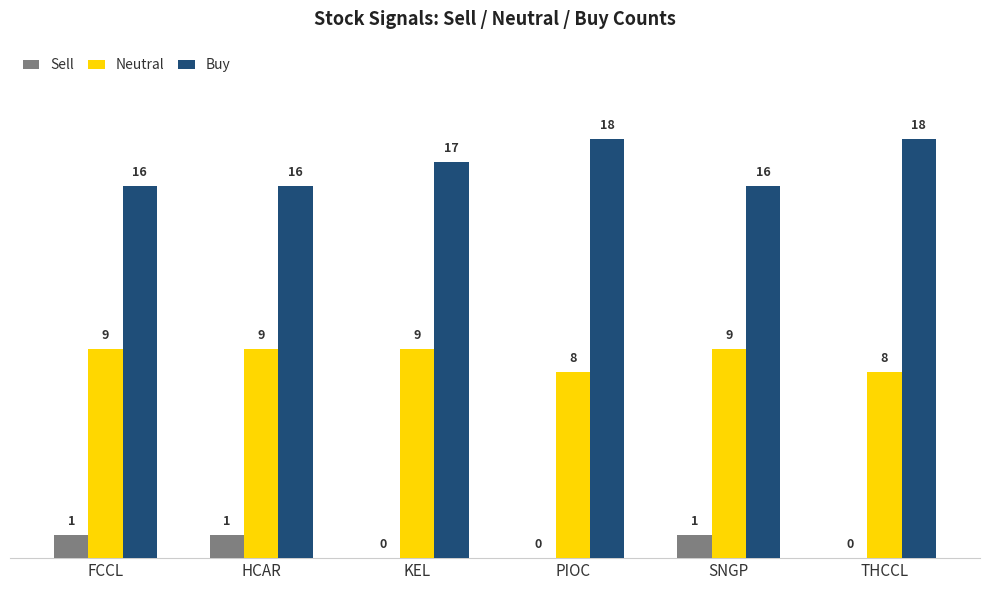

Is it true that Buy equals 24 at PIOC?

False